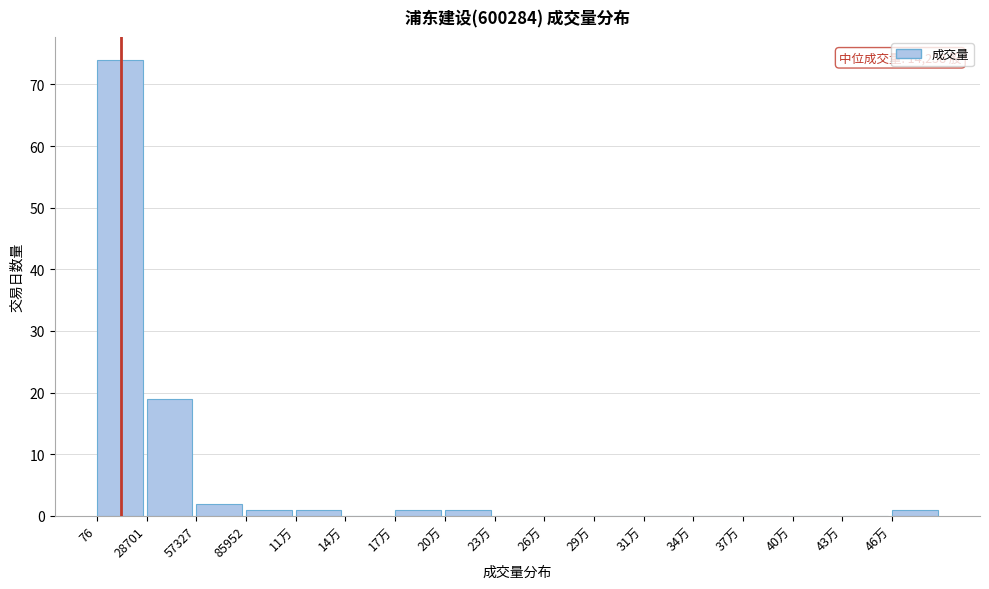

Reading right to left, list all the values displayed in this chart.

46万=1	43万=0	40万=0	37万=0	34万=0	31万=0	29万=0	26万=0	23万=0	20万=1	17万=1	14万=0	11万=1	85952=1	57327=2	28701=19	76=74